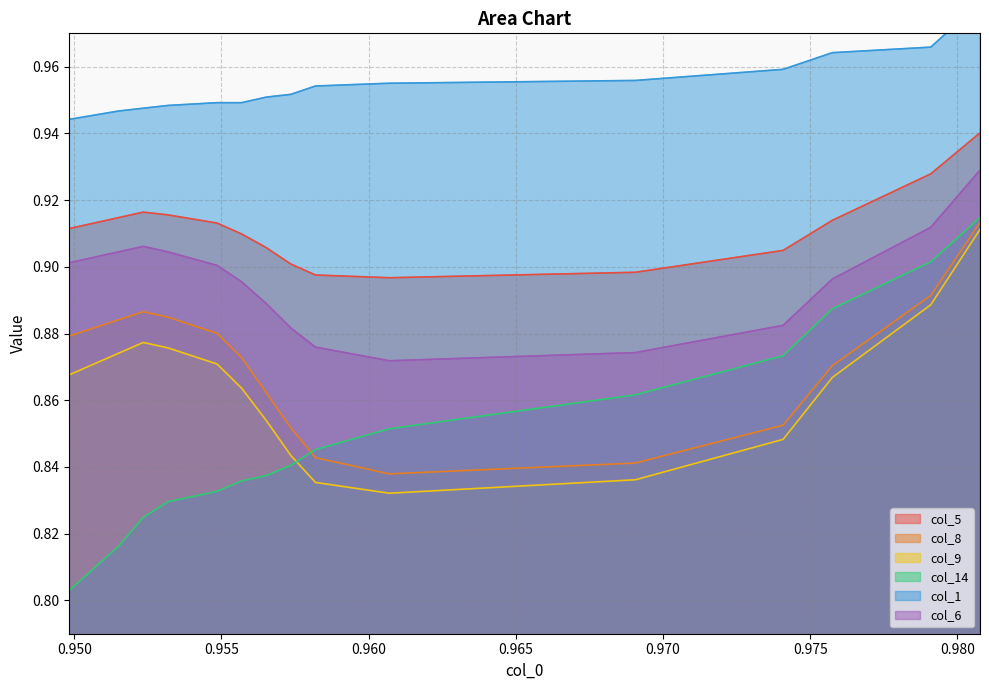

True or false: col_14 and col_6 intersect in this chart.

False